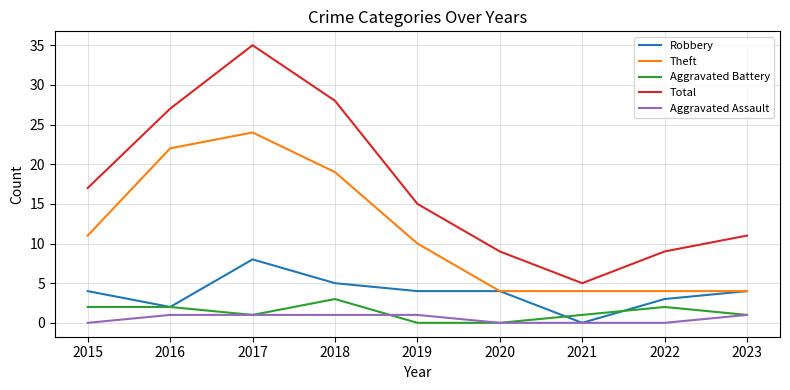

Which series has the largest total across all categories?

Total